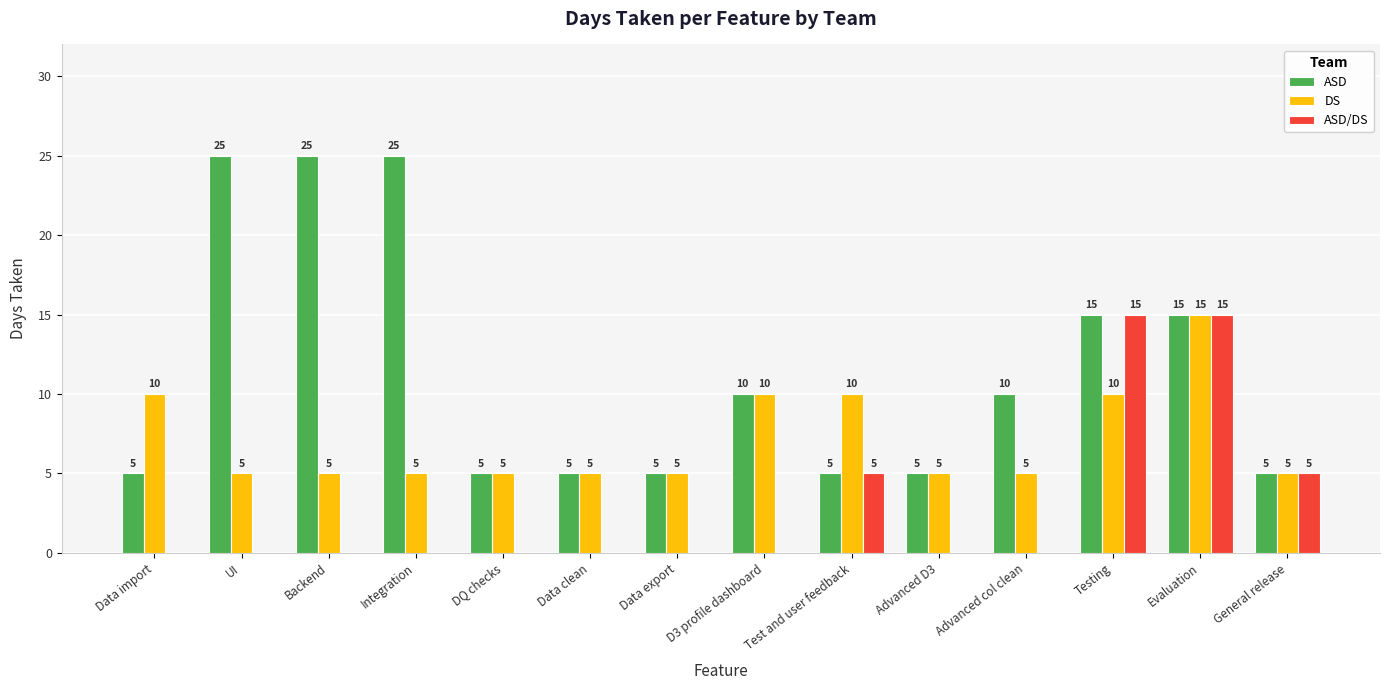

Are the bars grouped side by side (vs. stacked)?

Yes